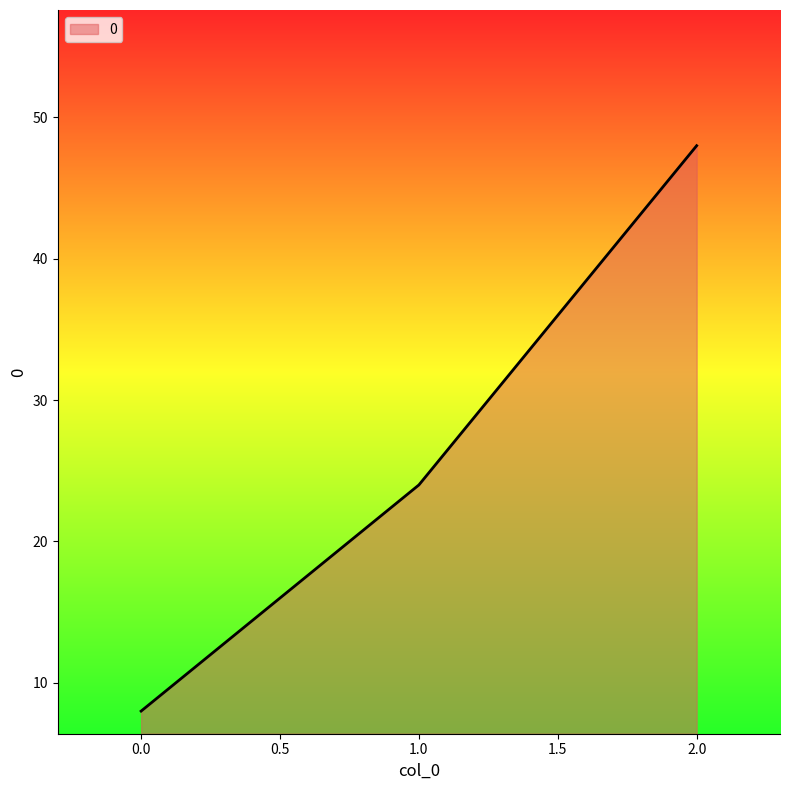

What is the smallest value displayed?

8